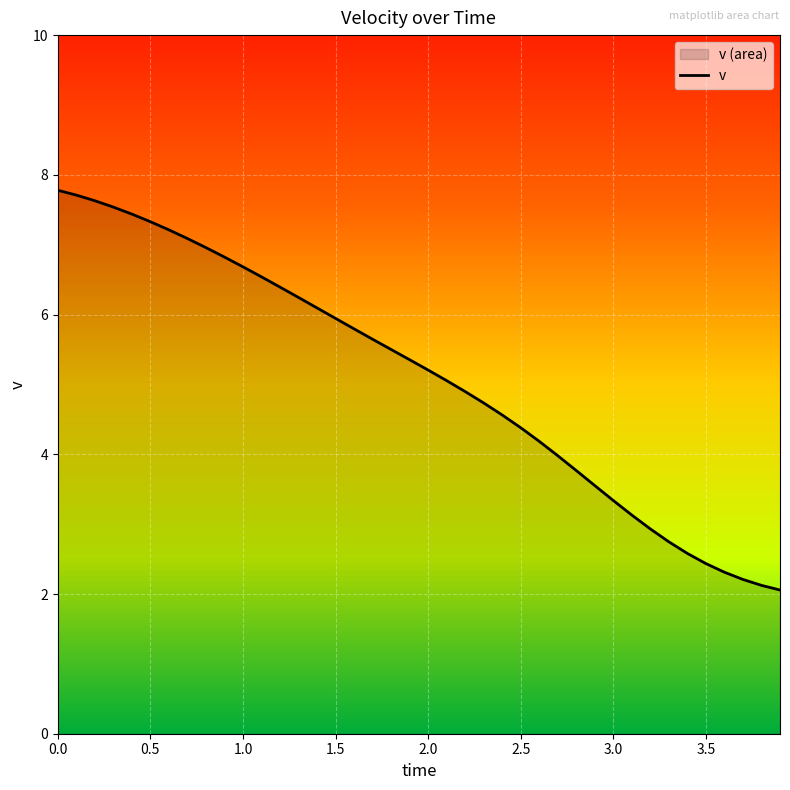

Which has a higher value, 1.1 or 0.2?

0.2